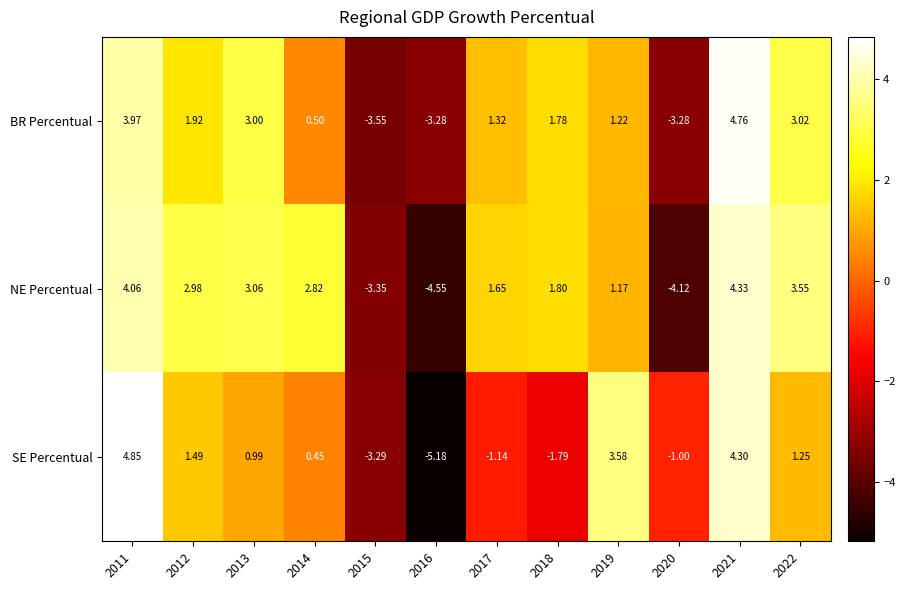

At which category is the sum across all series the highest?

2021